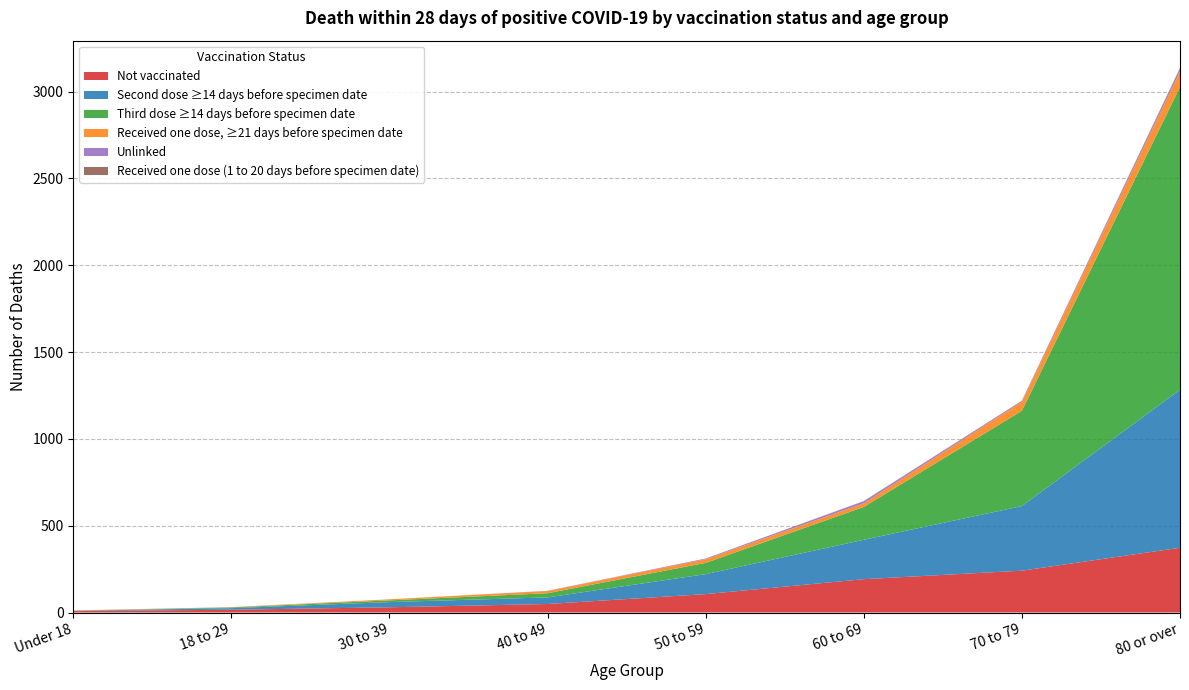

Reading left to right, what are all the values shown in this chart?

Not vaccinated: 8	16	30	49	106	192	241	373
Second dose ≥14 days before specimen date: 2	9	30	38	115	227	372	910
Third dose ≥14 days before specimen date: 0	4	10	24	65	189	549	1744
Received one dose, ≥21 days before specimen date: 2	1	6	13	21	21	51	89
Unlinked: 0	1	0	1	4	12	4	16
Received one dose (1 to 20 days before specimen date): 0	0	0	0	0	1	3	5